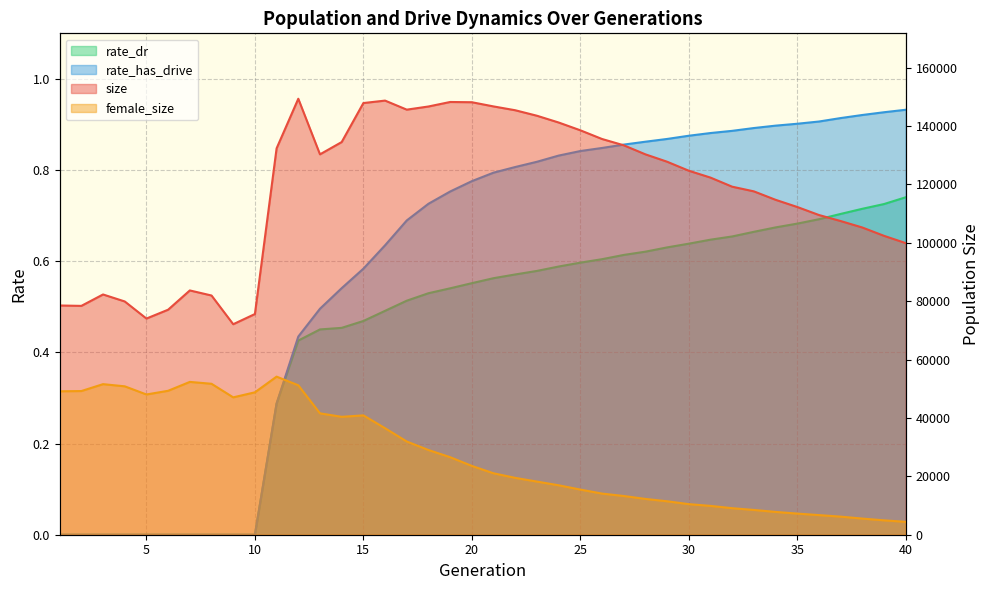

What is the difference between the rate_dr values at 29 and 8?

0.6